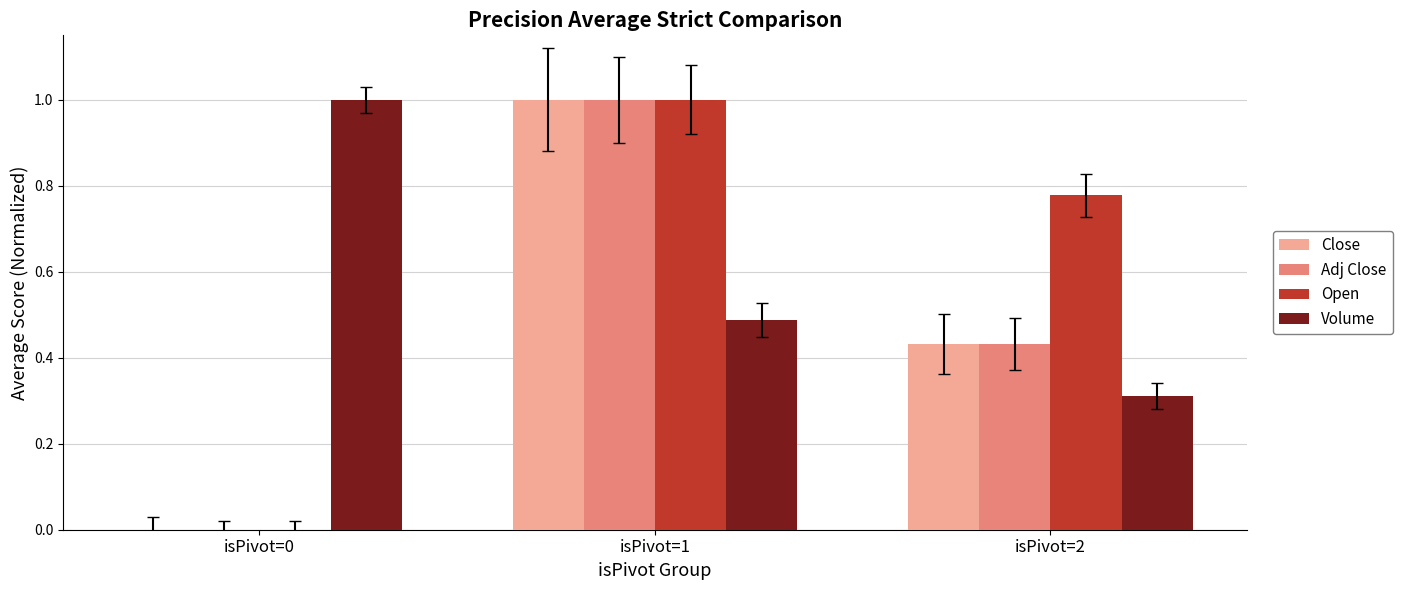

What is the sum of all Open values?

1.8